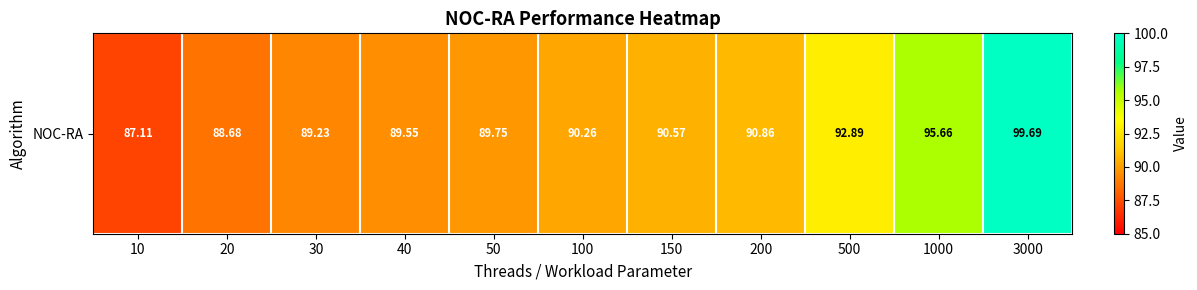

List the labels in order of value, largest first.

3000, 1000, 500, 200, 150, 100, 50, 40, 30, 20, 10